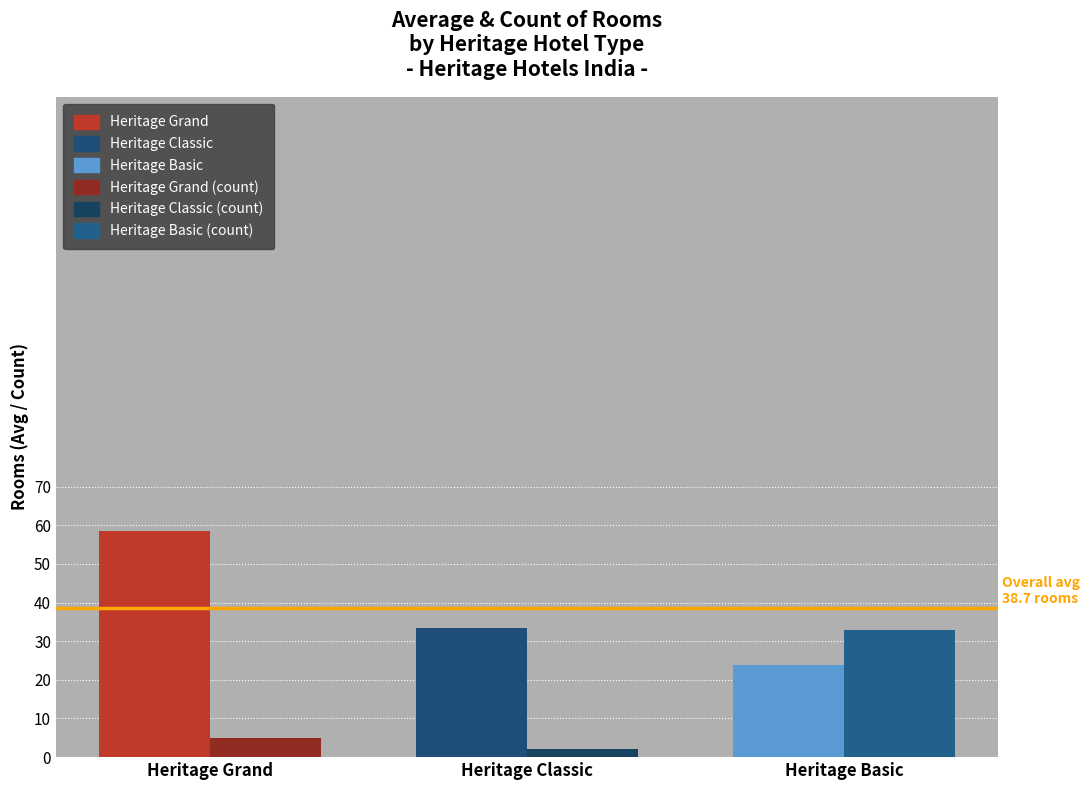

At which category is the sum across all series the highest?

Heritage Grand